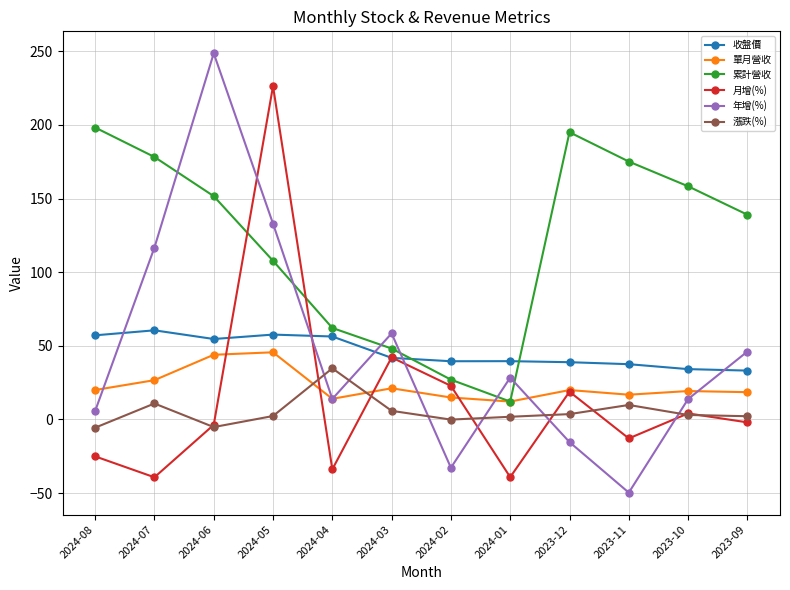

What is the average value of the 漲跌(%) series?

5.3